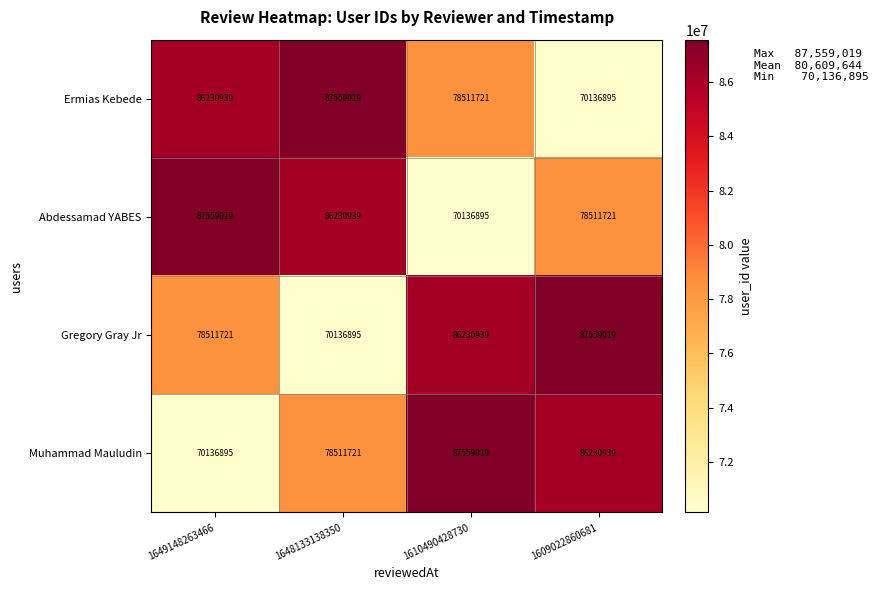

True or false: Abdessamad YABES has a value of 125264647 at 1610490428730.

False